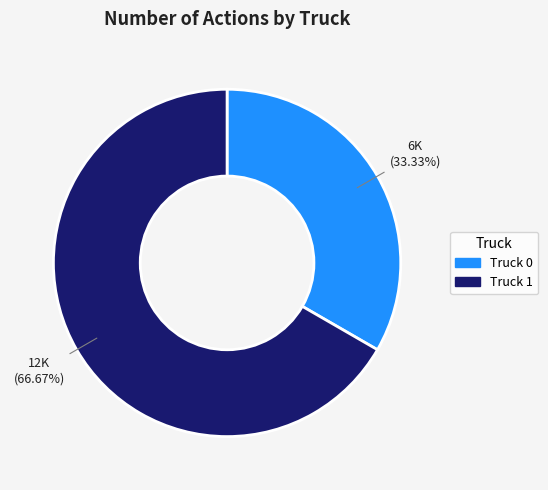

To the nearest percent, what is the difference between the largest and smallest slice percentages?

33%